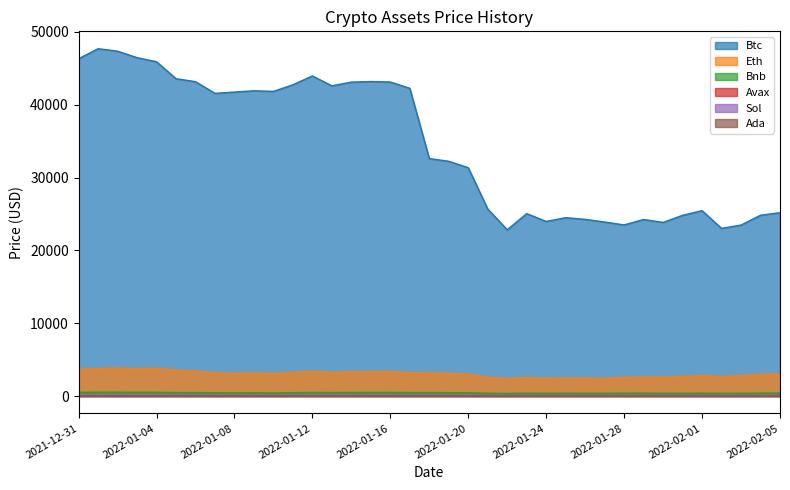

Reading left to right, what are all the values shown in this chart?

Btc: 46306.4	47686.8	47345.2	46458.1	45897.6	43569.0	43160.9	41557.9	41733.9	41911.6	41821.3	42735.8	43949.1	42591.6	43099.7	43177.4	43113.9	42250.6	32604.8	32228.5	31351.5	25678.2	22823.6	25043.6	23971.5	24485.0	24255.3	23889.3	23491.0	24237.9	23836.3	24806.5	25450.8	23016.6	23471.8	24820.0	25175.7
Eth: 3682.6	3769.7	3829.6	3761.4	3794.1	3550.4	3418.4	3193.2	3092.0	3157.8	3083.1	3238.1	3372.3	3248.3	3310.0	3330.5	3350.9	3212.3	3164.0	3095.8	3001.1	2557.9	2405.2	2535.0	2440.3	2455.9	2468.0	2423.0	2547.1	2597.1	2603.5	2688.3	2792.1	2682.8	2792.1	2983.6	3014.7
Bnb: 511.7	527.4	531.4	512.1	507.5	475.1	473.3	447.8	430.2	438.8	424.9	463.5	487.0	475.0	489.9	495.0	498.4	475.7	472.0	462.8	440.0	383.1	358.1	383.9	371.4	384.6	367.5	375.3	386.1	389.1	375.3	375.3	385.5	367.5	370.9	399.0	414.2
Avax: 109.3	114.2	113.2	108.2	103.2	97.8	95.2	86.8	84.1	89.2	84.5	89.5	95.8	89.4	90.4	93.3	92.2	86.8	86.0	82.9	79.1	65.9	64.7	64.7	62.9	67.9	66.0	64.7	67.1	72.1	68.0	70.0	73.5	67.9	68.1	77.3	77.2
Sol: 170.3	178.5	176.4	170.3	167.9	155.1	150.4	136.4	142.5	140.8	135.9	140.2	151.7	146.0	146.2	147.8	147.9	139.9	141.6	135.8	127.2	112.0	94.2	99.6	91.7	94.7	92.2	89.6	91.3	96.2	93.3	99.7	110.0	101.8	101.5	112.2	113.9
Ada: 1.3	1.4	1.4	1.3	1.3	1.2	1.3	1.2	1.2	1.2	1.1	1.2	1.3	1.2	1.3	1.3	1.4	1.5	1.3	1.3	1.1	1.1	1.1	1.1	1.0	1.0	1.1	1.0	1.1	1.1	1.0	1.1	1.1	1.0	1.1	1.1	1.1